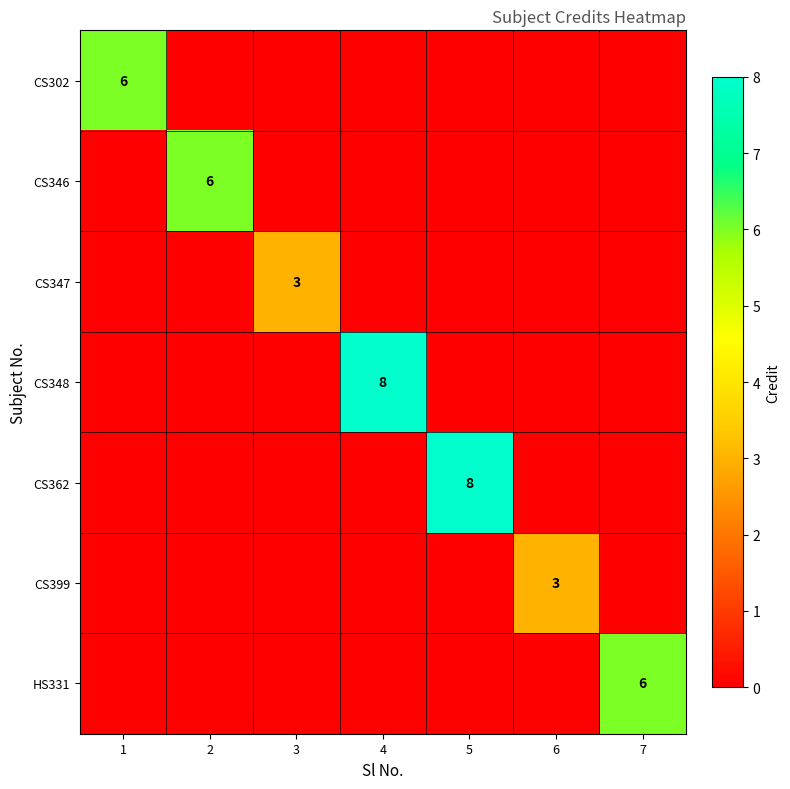

Is it true that HS331 equals 9 at 7?

False